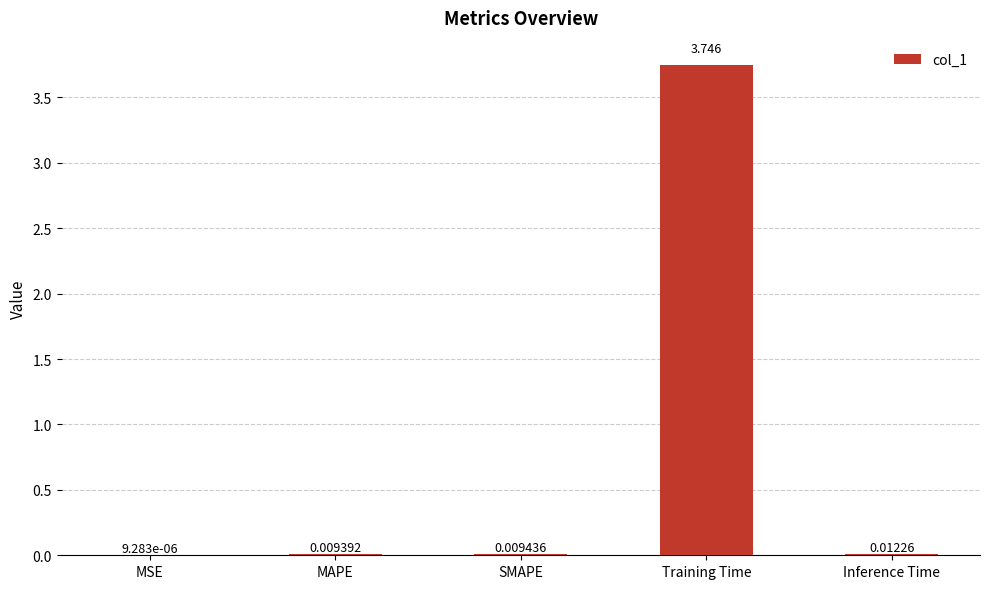

Between Inference Time and MAPE, which is larger?

Inference Time